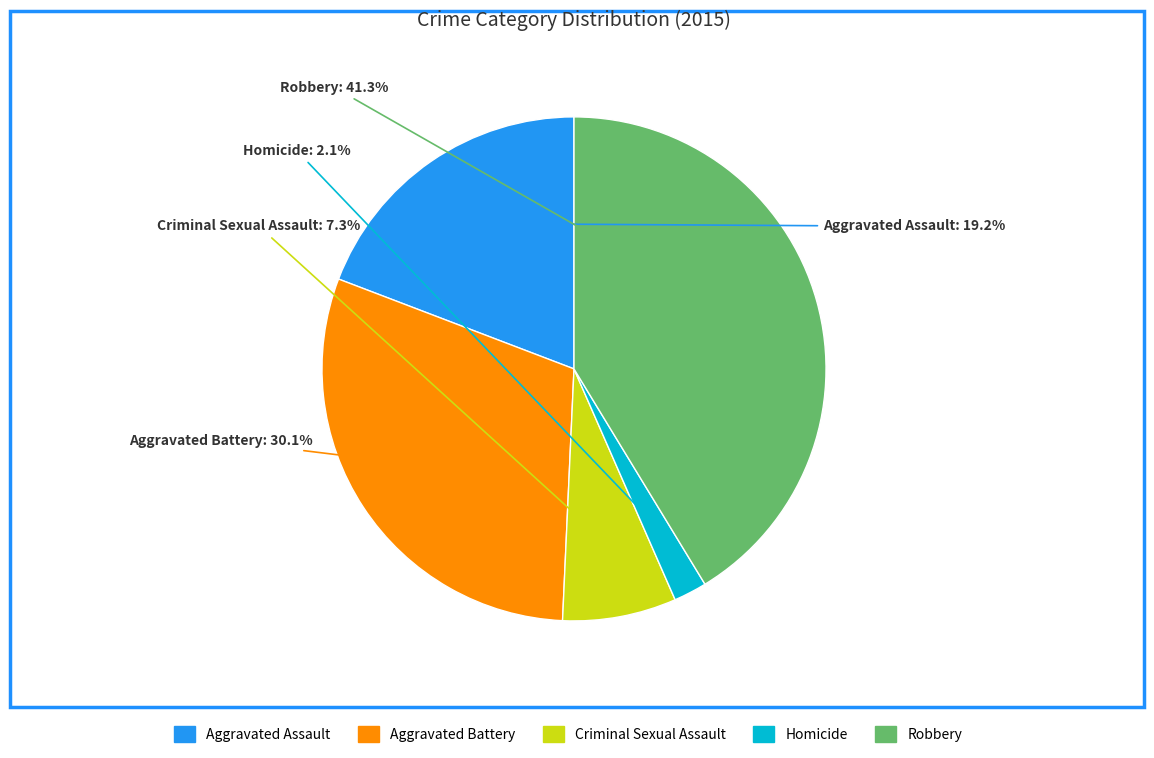

True or false: Robbery accounts for 41% of the total.

True